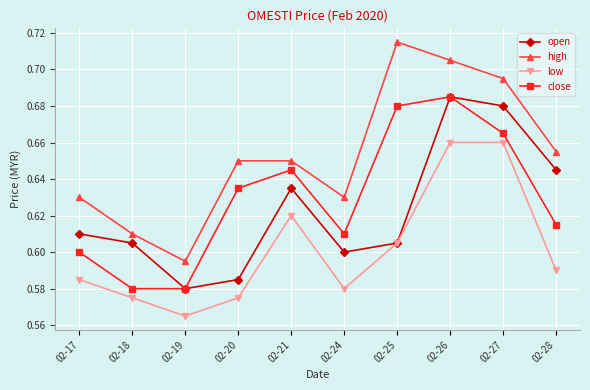

The high series shows 1.1 at 02-21. True or false?

False